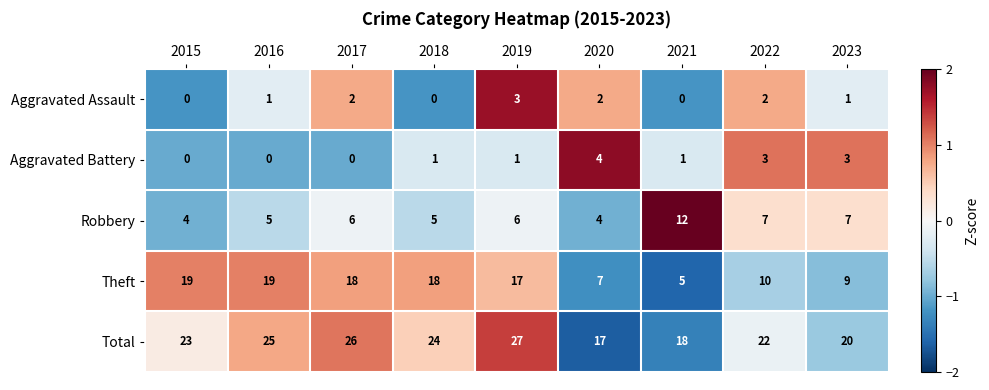

Is it true that Total equals 17 at 2019?

False